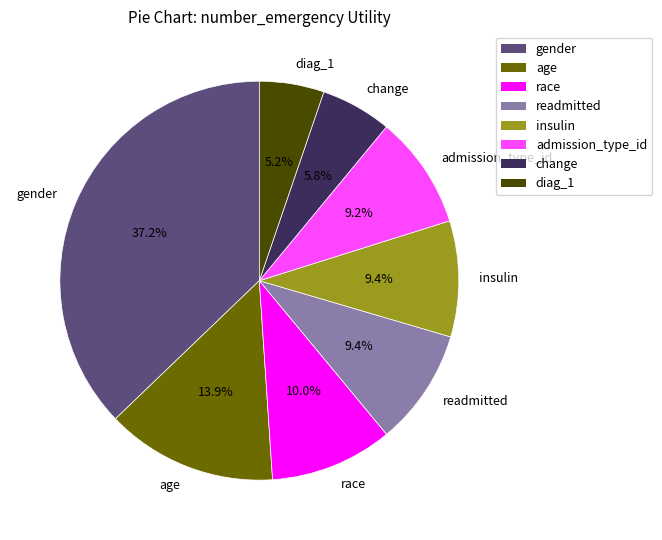

Combined, do diag_1 and gender account for over 50%?

No